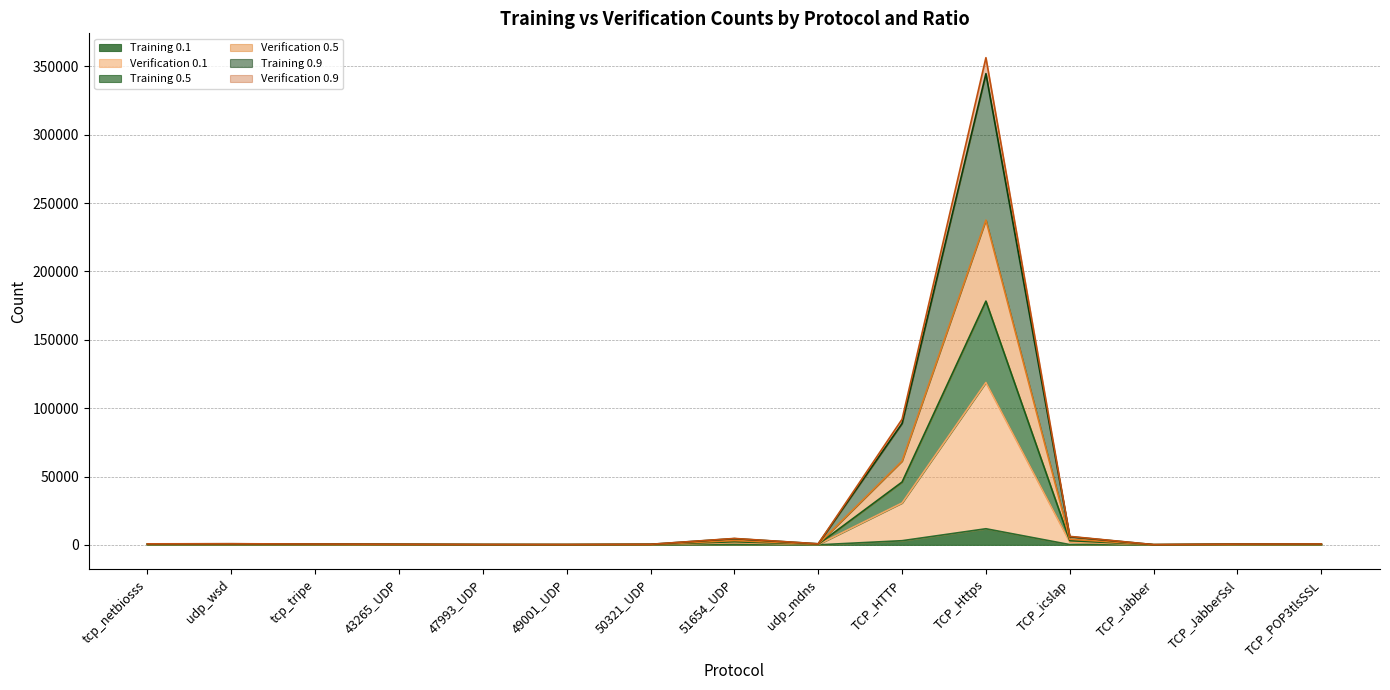

At which label does Training 0.1 reach its peak?

TCP_Https